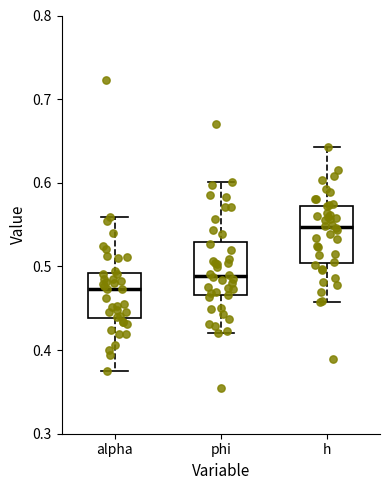

Which box's median line is the highest?

h